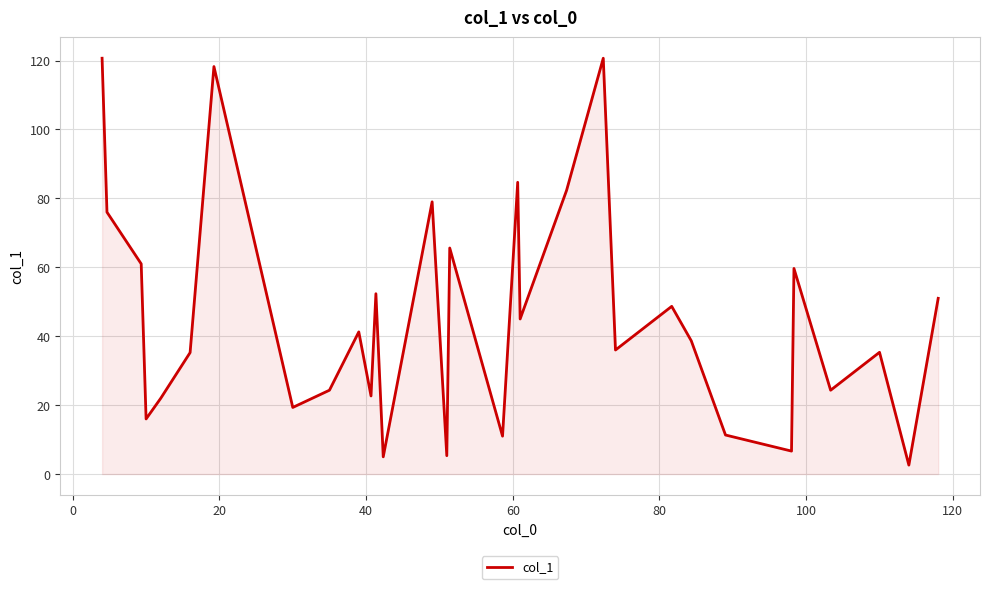

What is the greatest value displayed?

120.7